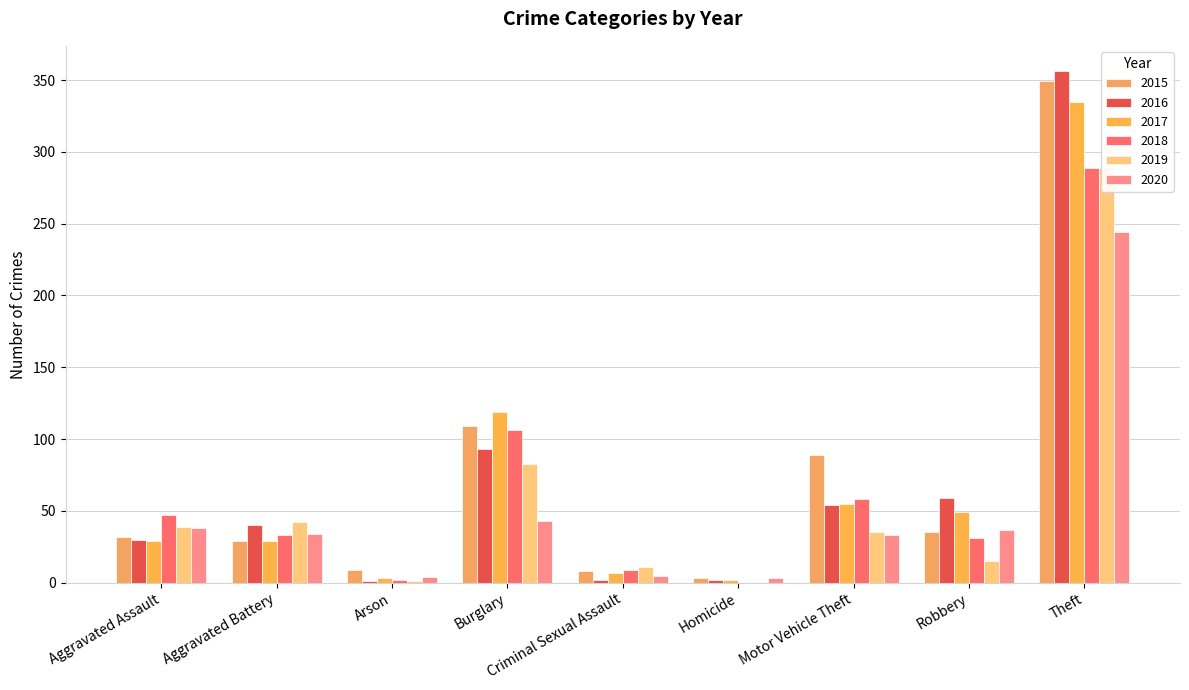

At Criminal Sexual Assault, list the series in order from largest to smallest.

2019, 2018, 2015, 2017, 2020, 2016